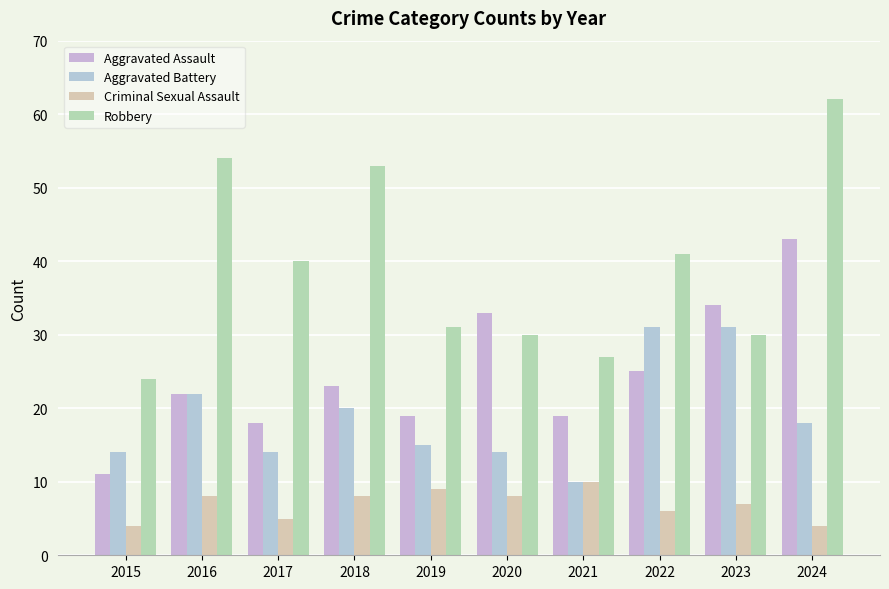

What value does the Aggravated Battery series have at 2019, to the nearest 5?

15